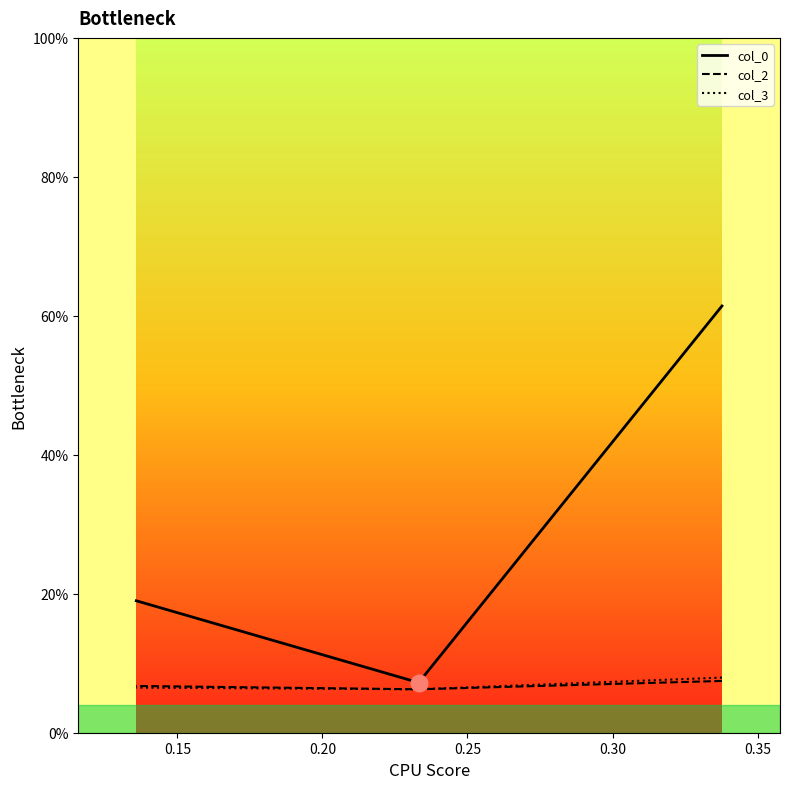

What is the difference between the highest and lowest values at 0.20?

0.1